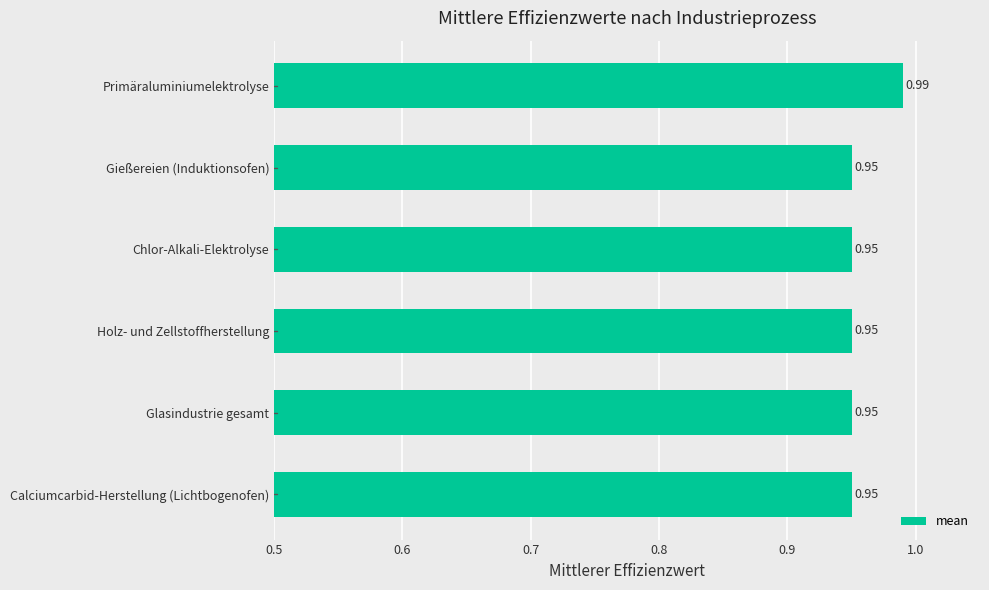

Which has a higher value, Primäraluminiumelektrolyse or Holz- und Zellstoffherstellung?

Primäraluminiumelektrolyse